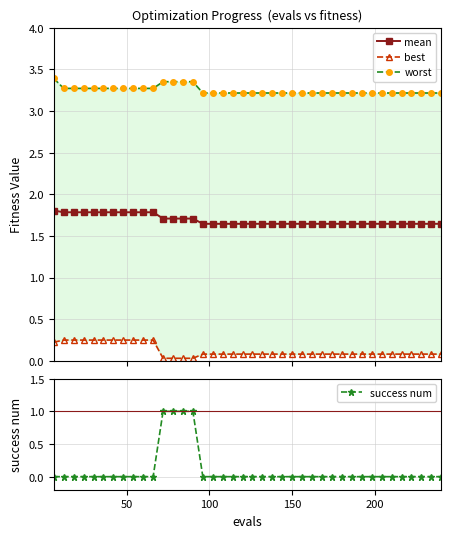

True or false: worst and success num cross at least once.

False